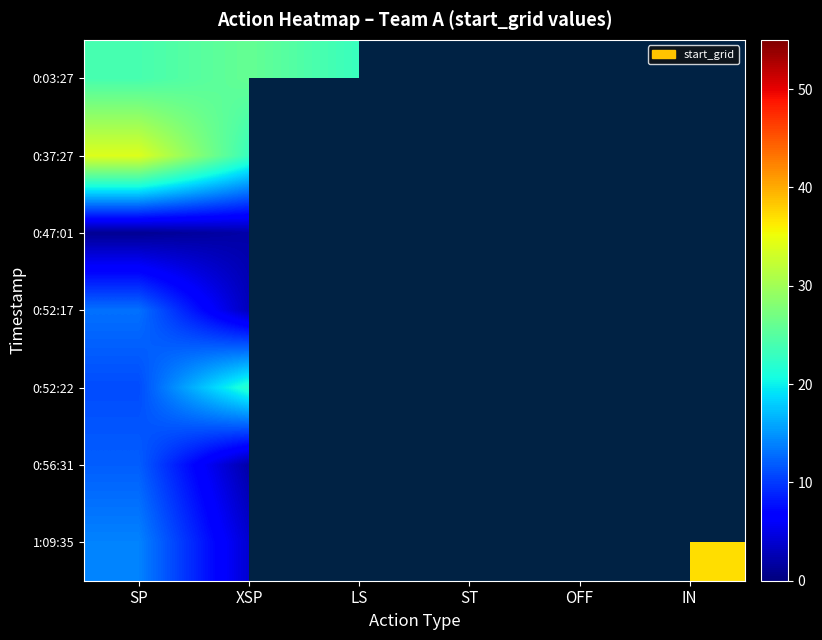

The 0:47:01 series shows 1.8 at SP. True or false?

False